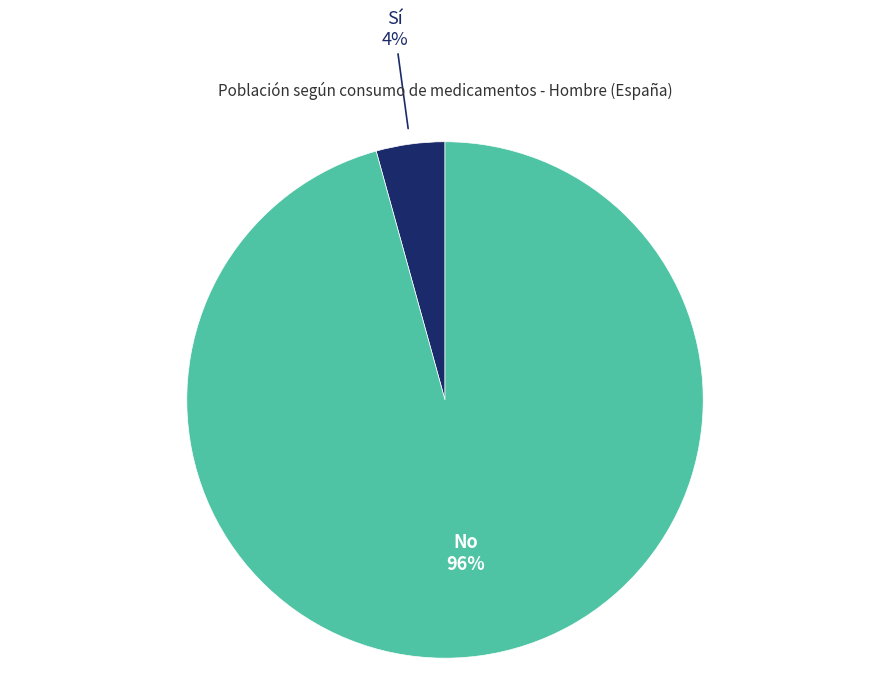

Which has a higher value, Sí or No?

No